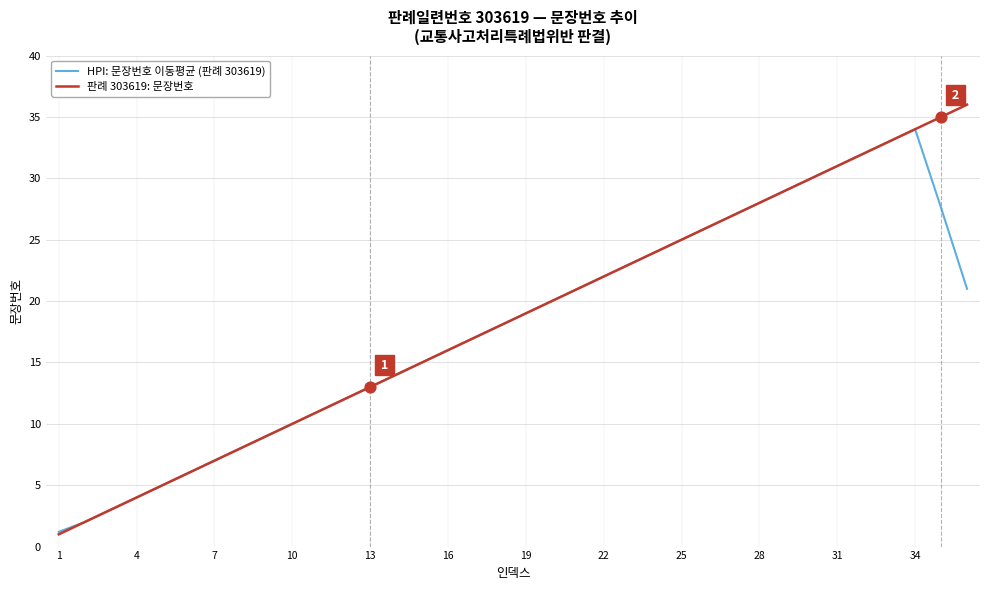

What is the smallest value displayed?

1.0